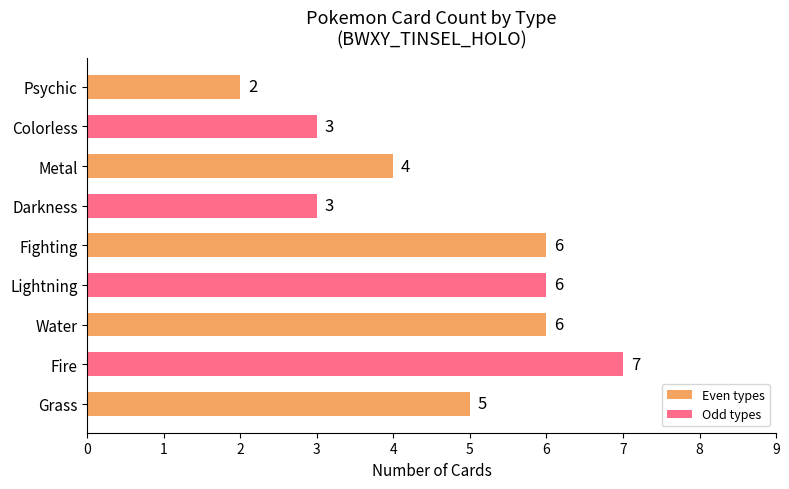

What is the sum of all values?

42